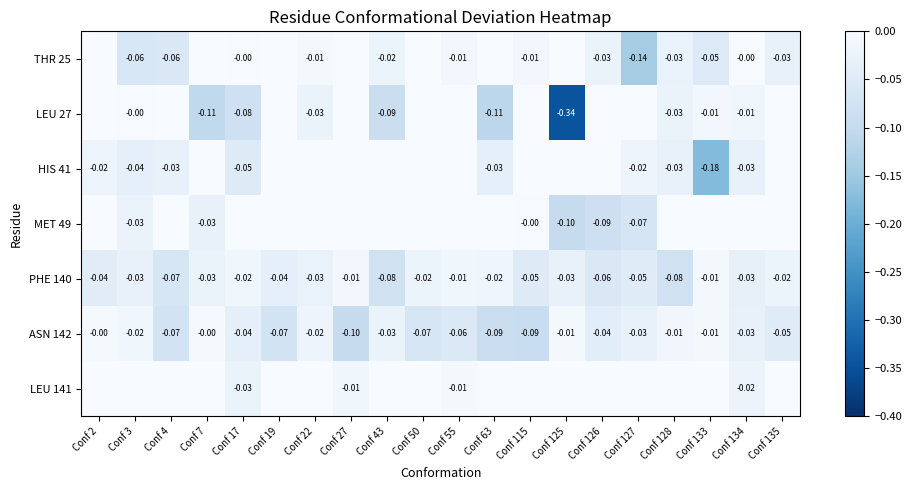

Is the value of HIS 41 at Conf 3 greater than the value of PHE 140 at Conf 63?

No